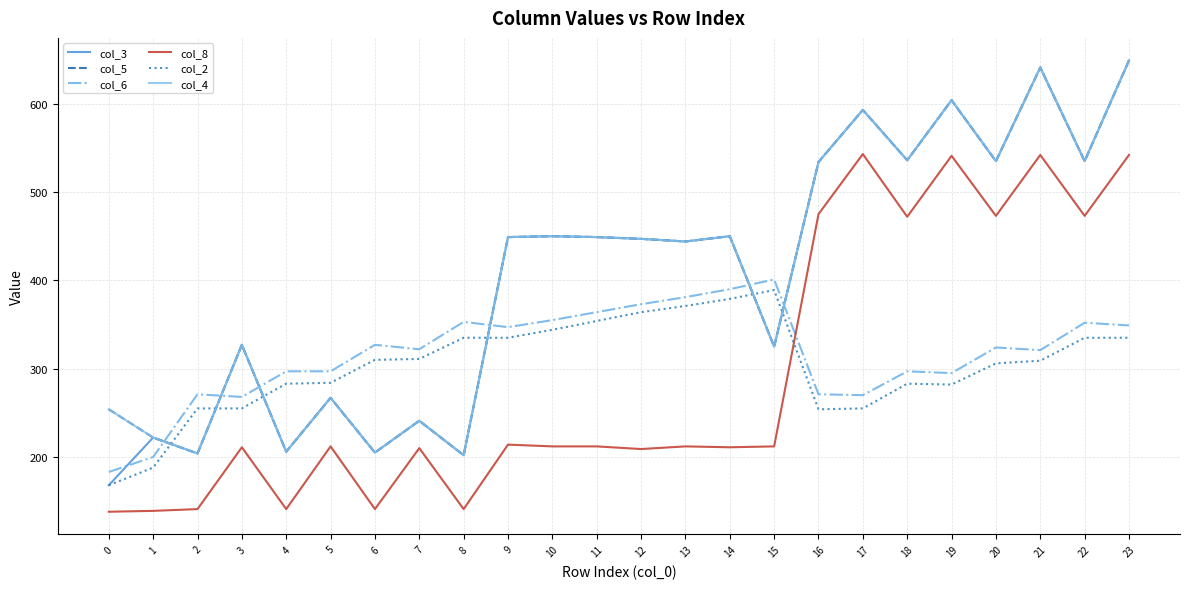

Is this an area chart (filled region under the line)?

No